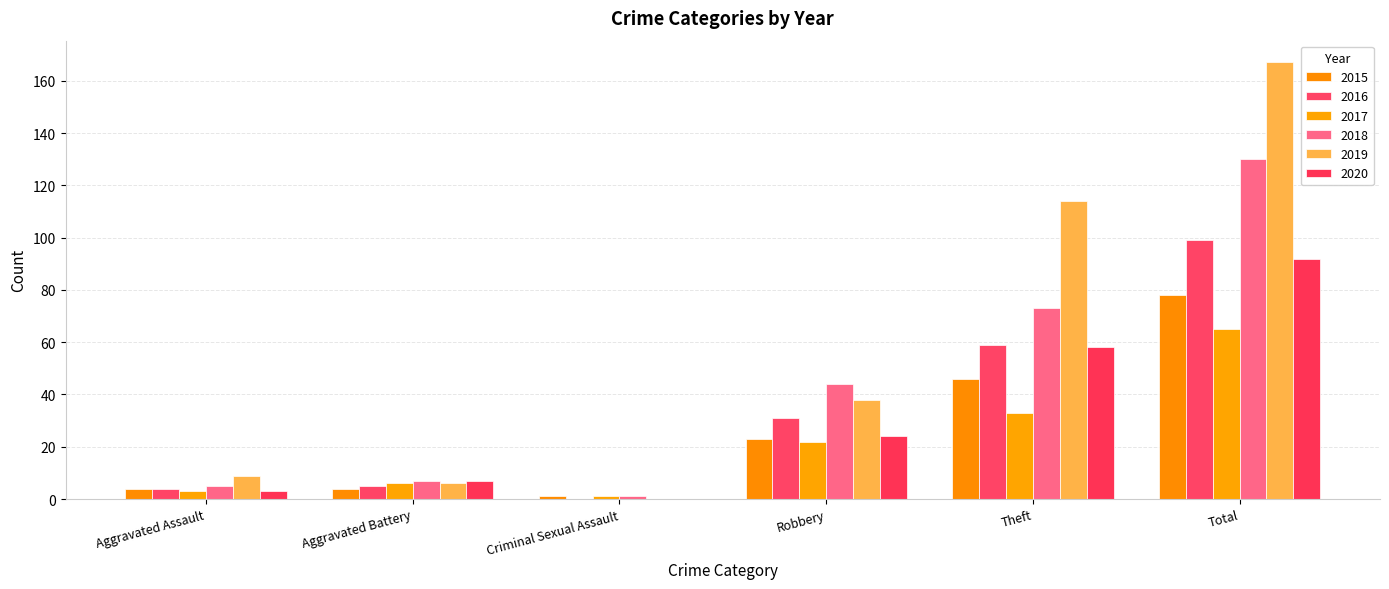

What are all the series names shown in the legend?

2015, 2016, 2017, 2018, 2019, 2020